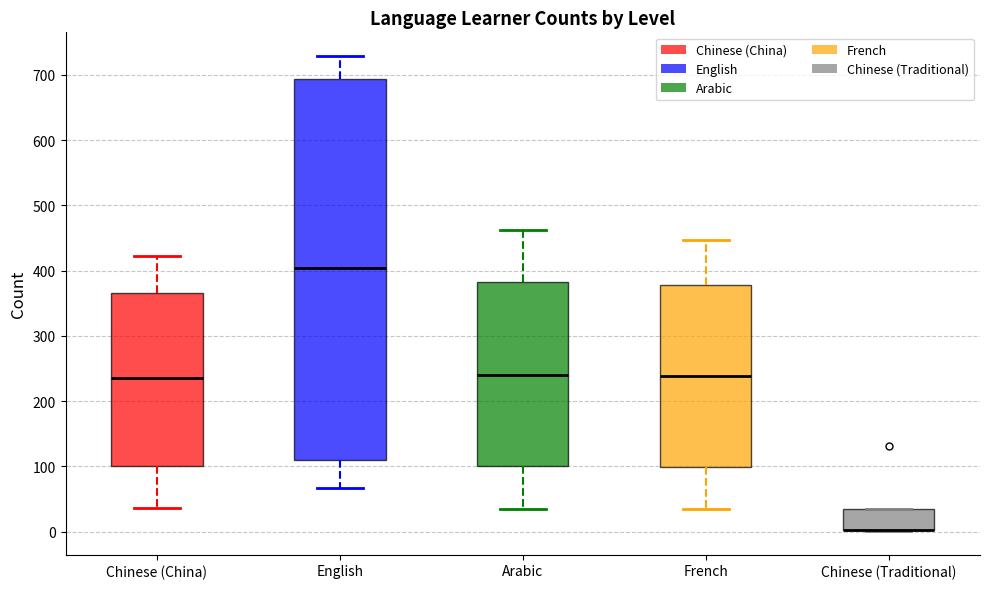

Comparing the boxes themselves (not the whiskers), which one is the tallest?

English